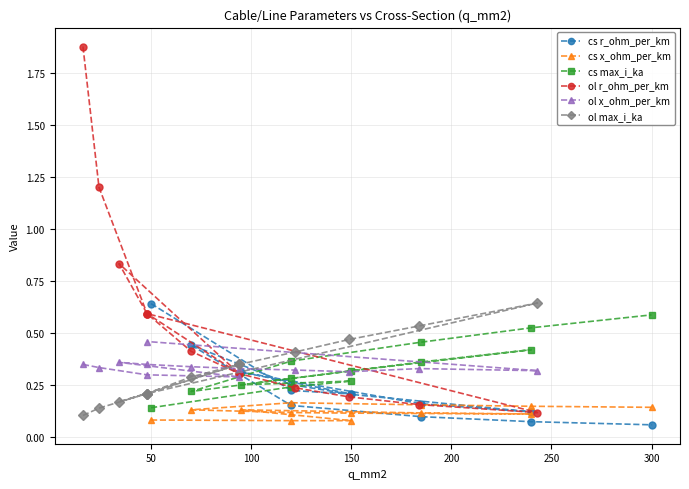

The cs x_ohm_per_km series shows 0.2 at 350. True or false?

False